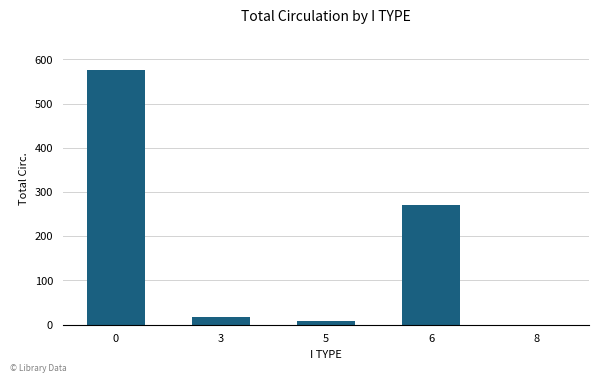

What is the ratio of the value at 0 to the value at 6?

2.1